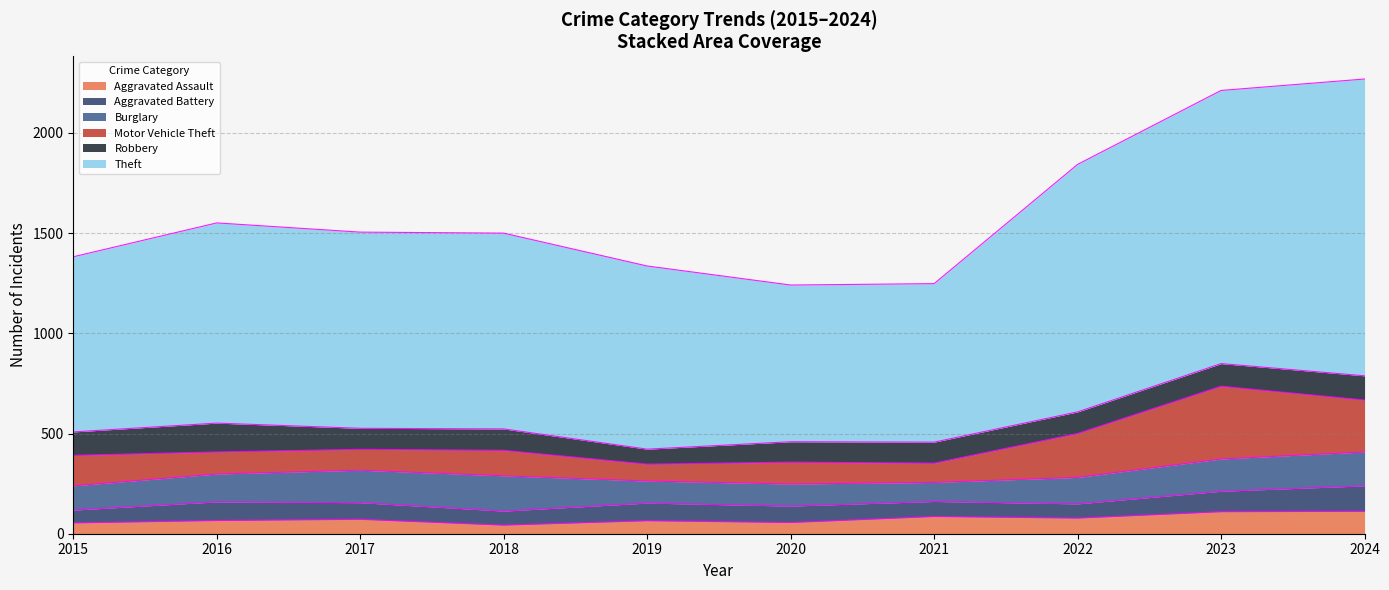

Does the chart display data point markers on the line(s)?

No